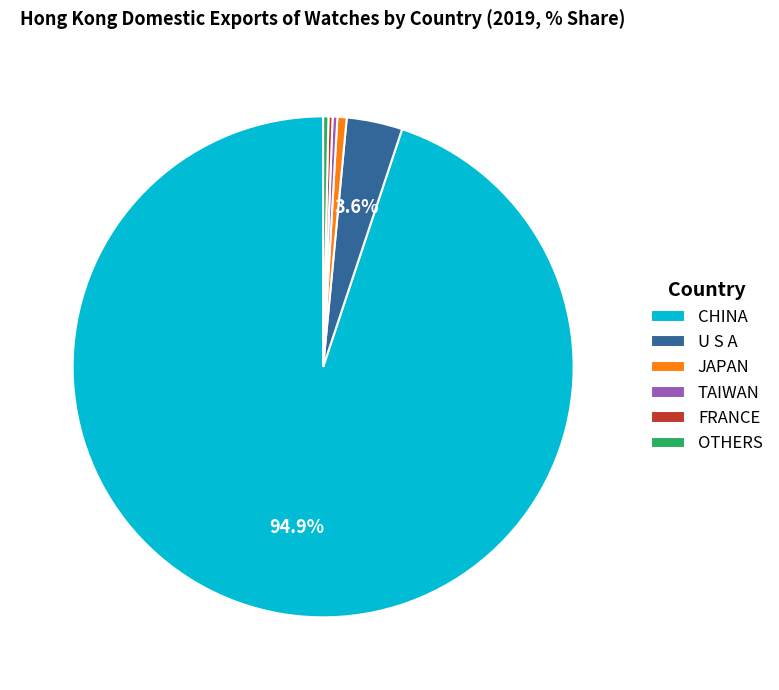

Does CHINA account for over 50% of the chart?

Yes